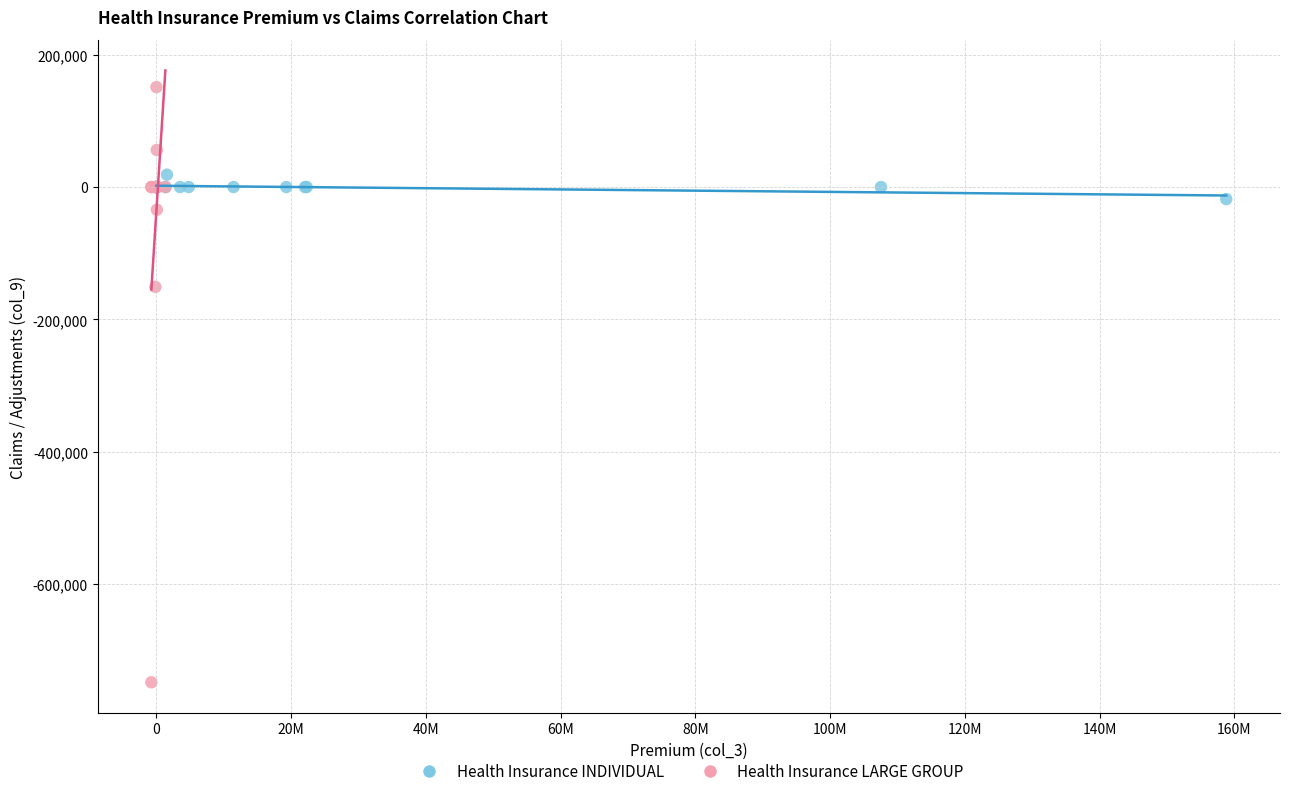

Which series has the largest Y range (max minus min)?

Health Insurance LARGE GROUP